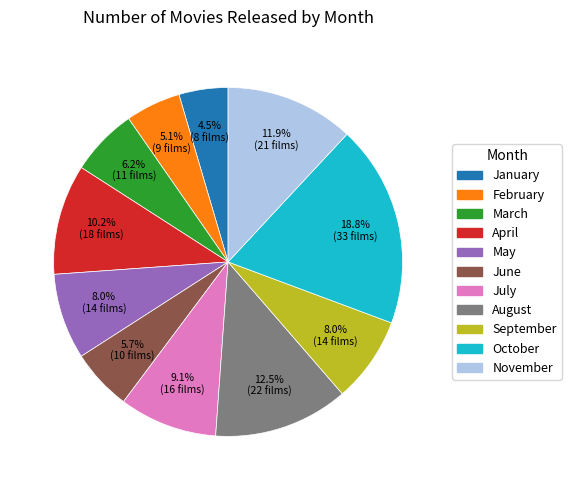

To the nearest percent, what percentage of the pie is June?

6%